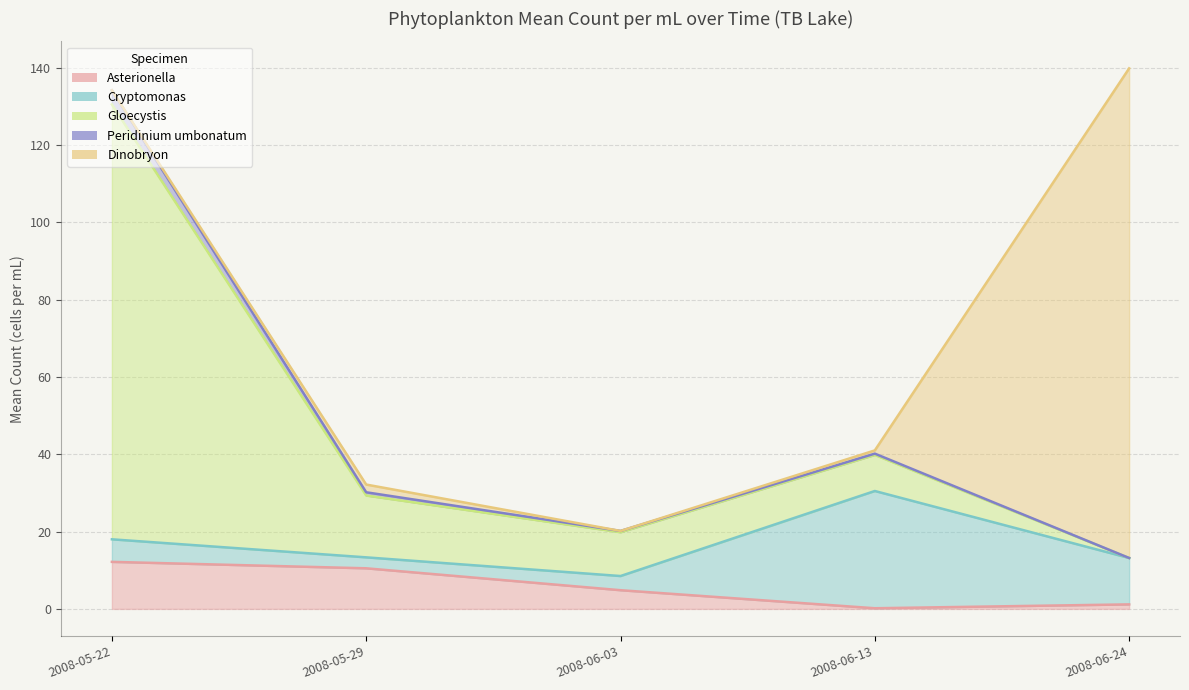

How many times do Cryptomonas and Asterionella cross each other?

1